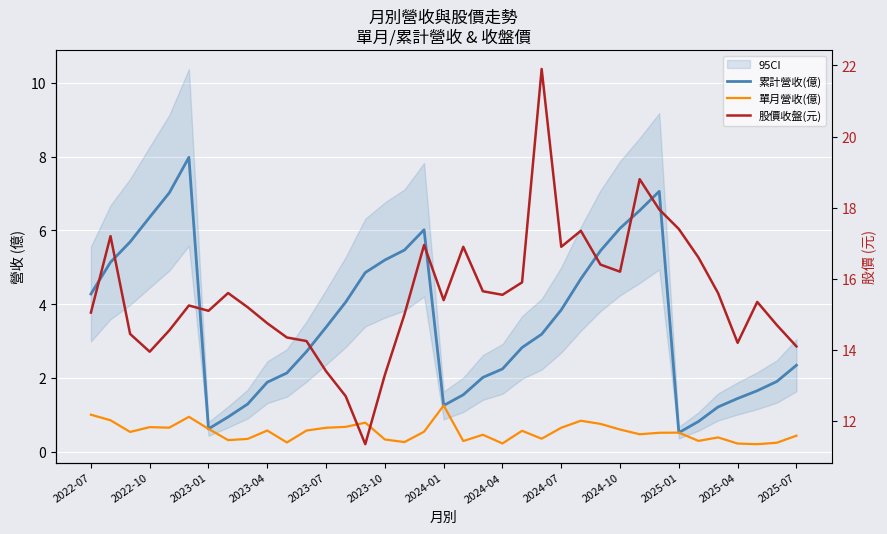

At how many categories does at least one series exceed 1?

37